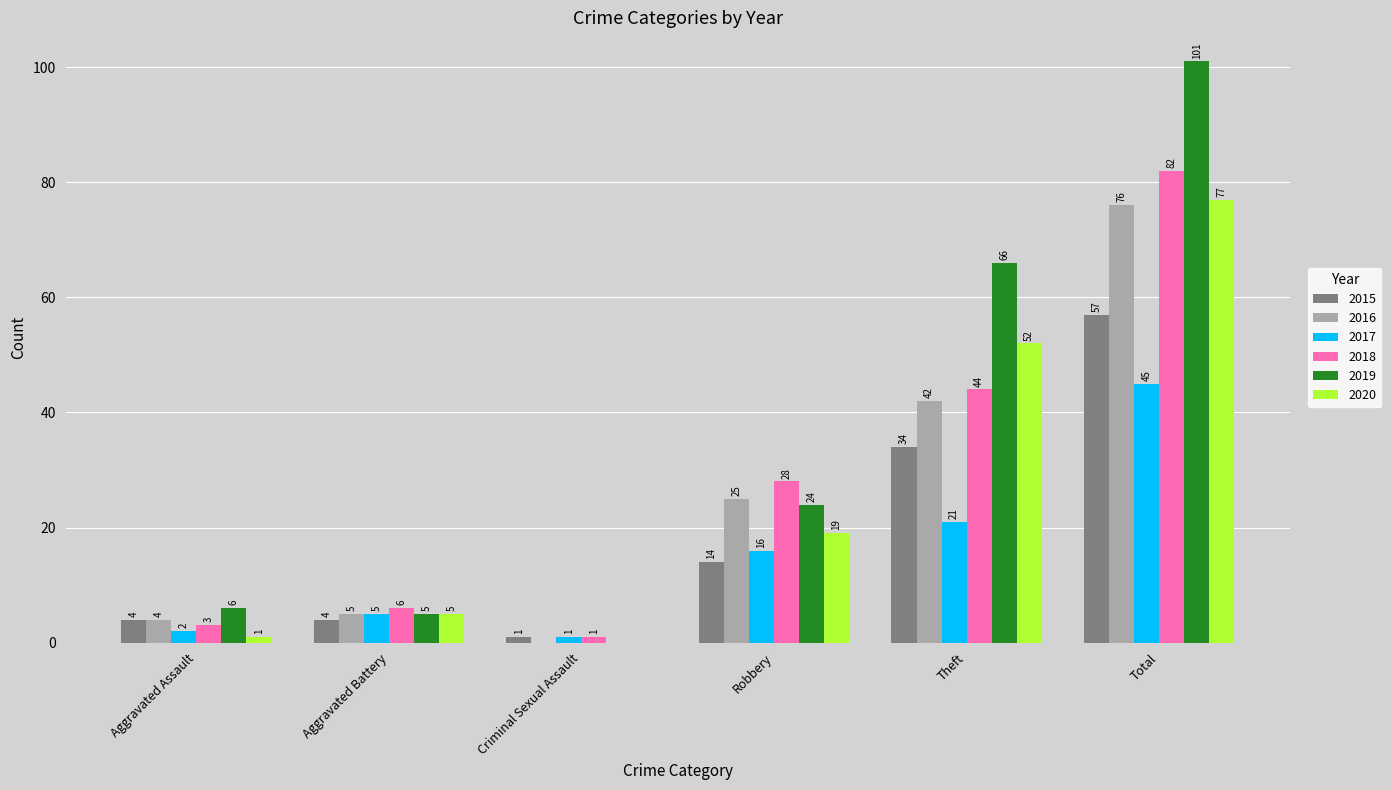

Are the bars horizontal?

No